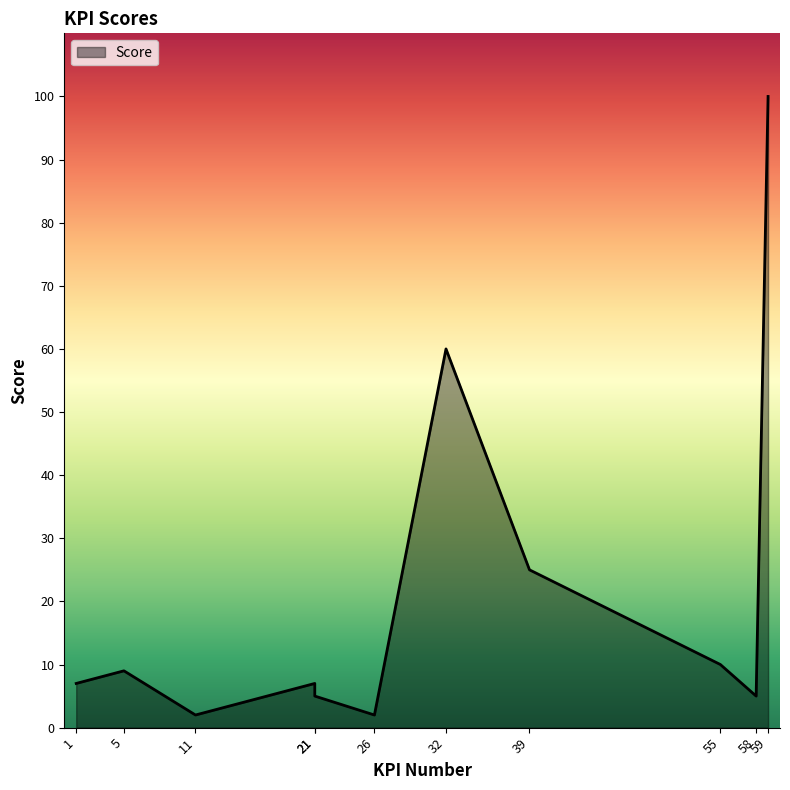

What is the maximum value shown in the chart?

100